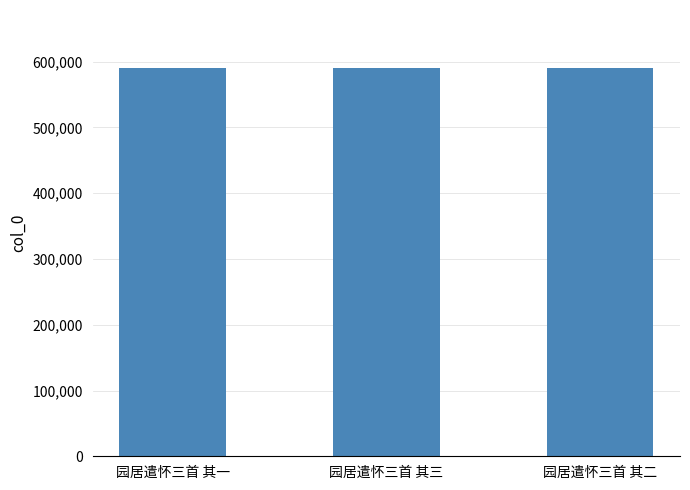

True or false: the data shows 590018 at 园居遣怀三首 其二.

True